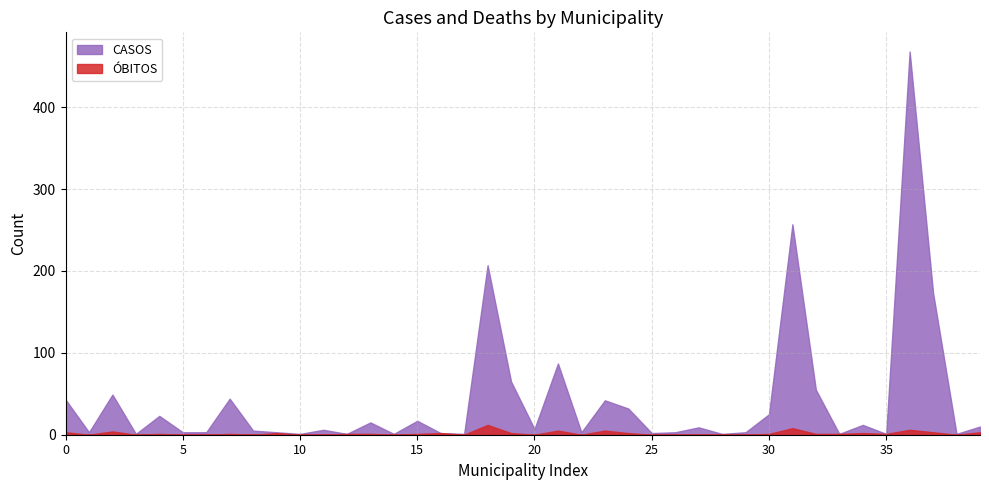

Does the chart display data point markers on the line(s)?

No